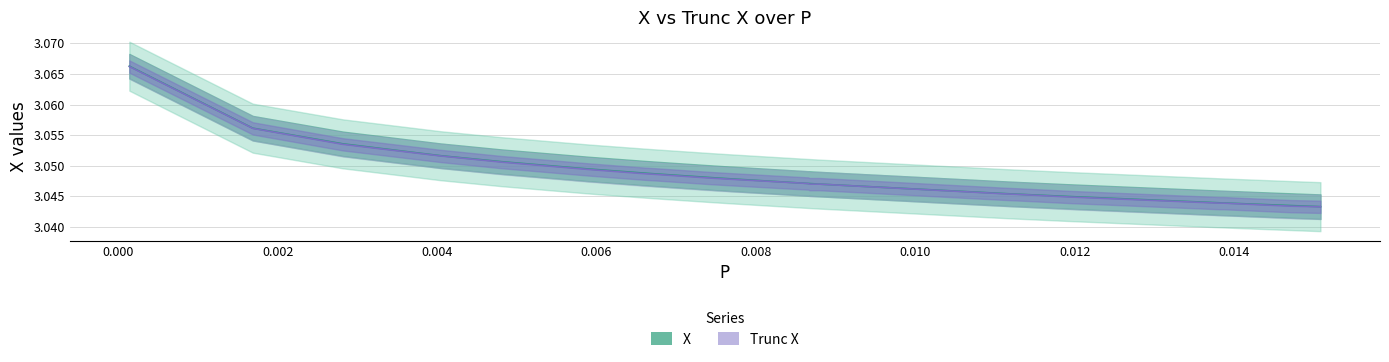

At 0.004805177130135063, list the series in order from smallest to largest.

Trunc X, X